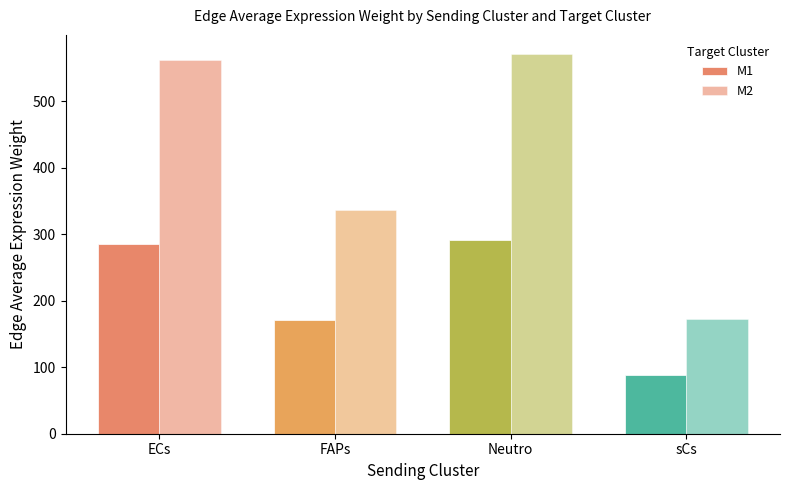

What is the smallest value displayed?

87.9